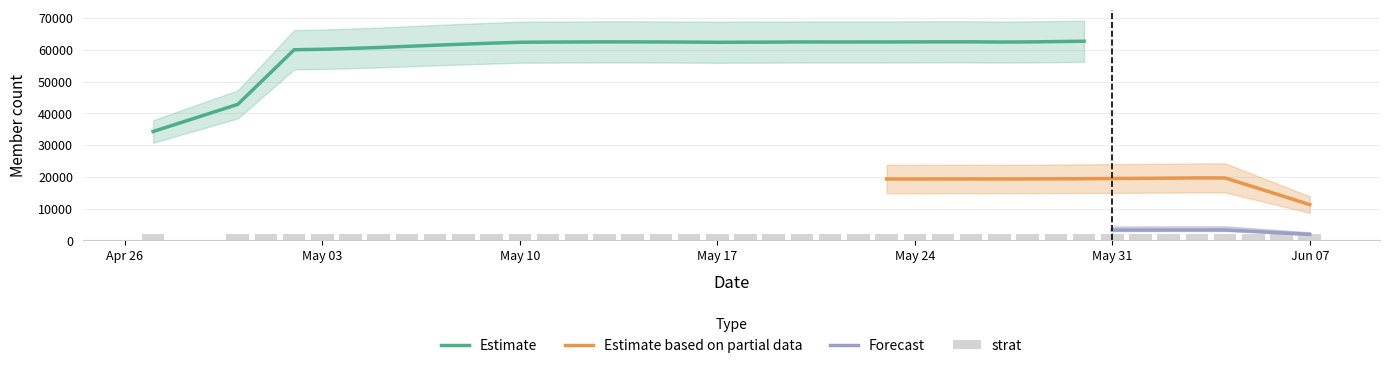

What is the lowest value of the Estimate series?

34282.4